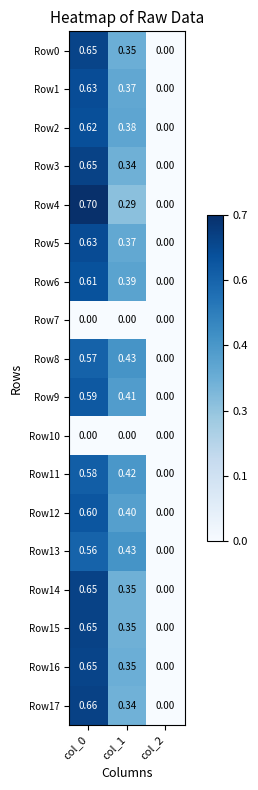

How many data points does each series have?

3